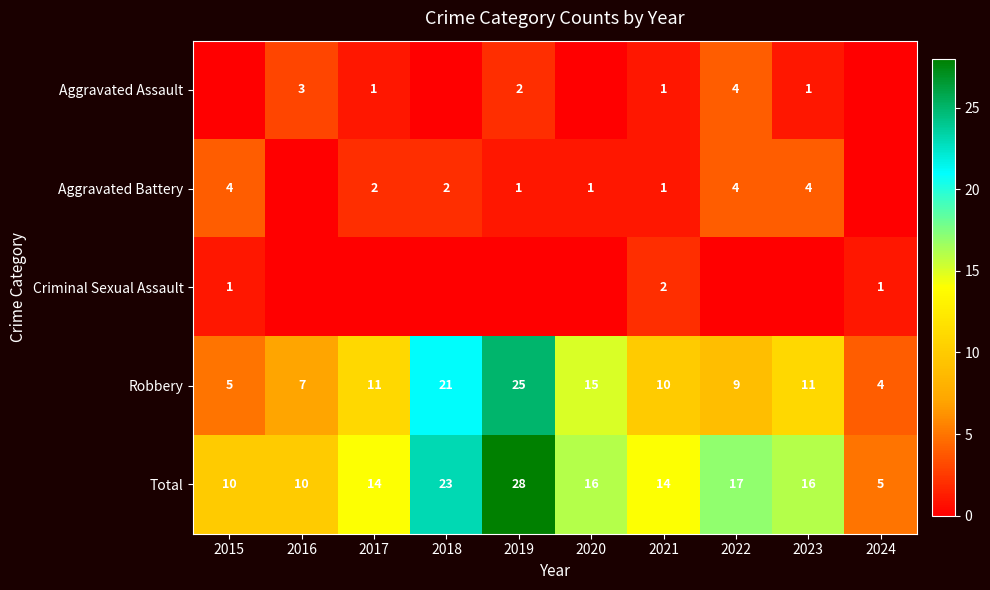

What is the greatest value displayed?

28